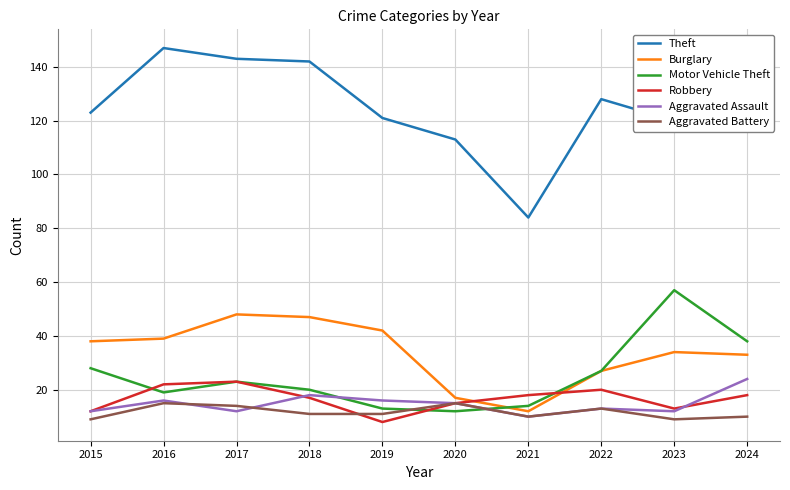

Is it true that Robbery equals 15 at 2020?

True